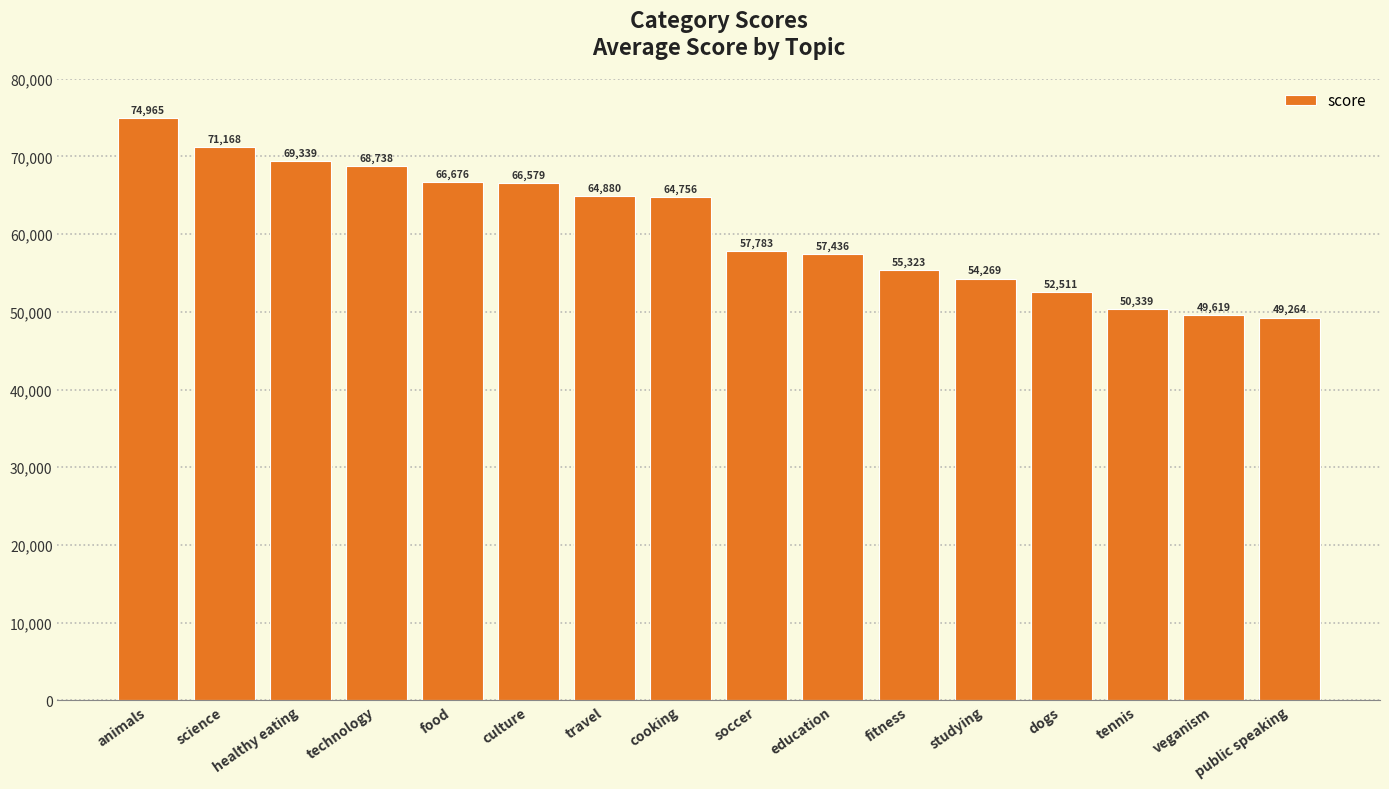

What position from the left is soccer?

9